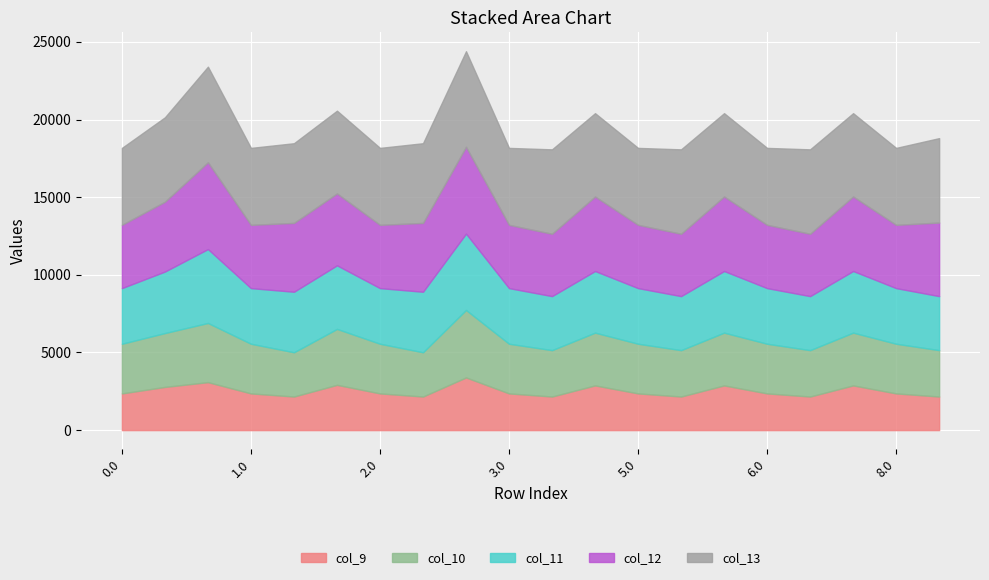

Reading left to right, list all the values displayed in this chart.

col_9: 2363.5	2781.9	3089.1	2363.5	2162.9	2915.3	2363.5	2162.9	3391.8	2363.5	2162.9	2879.3	2363.5	2162.9	2879.3	2363.5	2162.9	2879.3	2363.5	2162.9
col_10: 3198.4	3469.2	3810.7	3198.4	2850.2	3602.6	3198.4	2850.2	4345.6	3198.4	2987.8	3398.2	3198.4	2987.8	3398.2	3198.4	2987.8	3398.2	3198.4	2987.8
col_11: 3581.7	3959.3	4757.9	3581.7	3895.9	4092.7	3581.7	3895.9	4914.7	3581.7	3477.8	3967.2	3581.7	3477.8	3967.2	3581.7	3477.8	3967.2	3581.7	3477.8
col_12: 4073.7	4496.2	5589.4	4073.7	4432.8	4629.6	4073.7	4432.8	5589.4	4073.7	4014.7	4798.8	4073.7	4014.7	4798.8	4073.7	4014.7	4798.8	4073.7	4737.2
col_13: 4955.7	5436.1	6155.9	4955.7	5131.7	5328.5	4955.7	5131.7	6155.9	4955.7	5436.1	5365.3	4955.7	5436.1	5365.3	4955.7	5436.1	5365.3	4955.7	5436.1